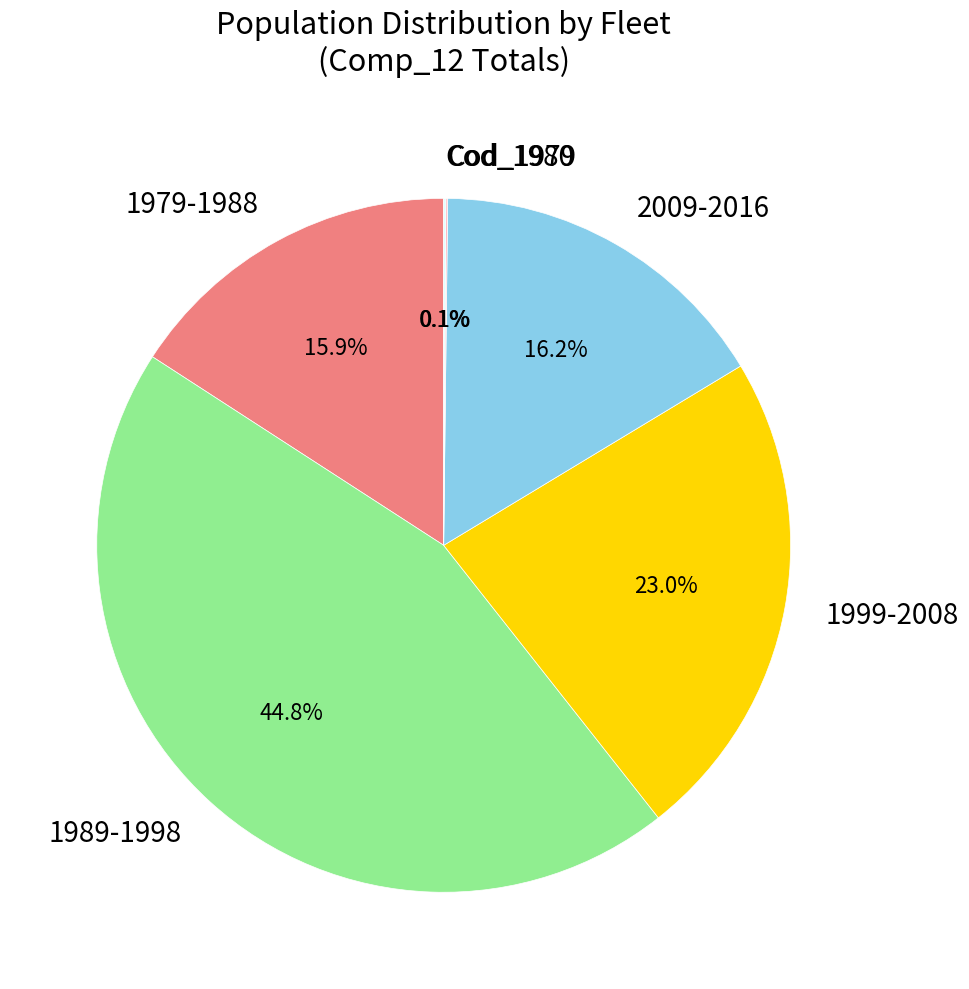

What is the largest slice in the pie chart?

1989-1998